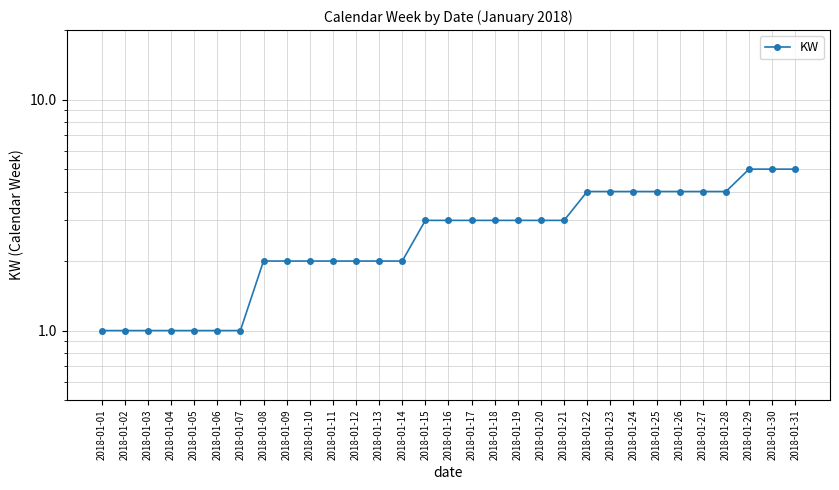

The value at 2018-01-15 is 3. True or false?

True